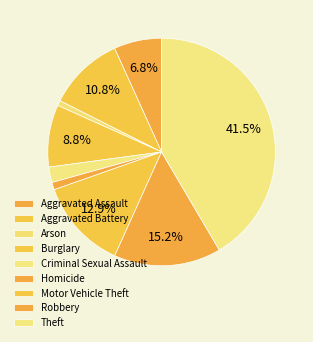

Which slice is the largest?

Theft